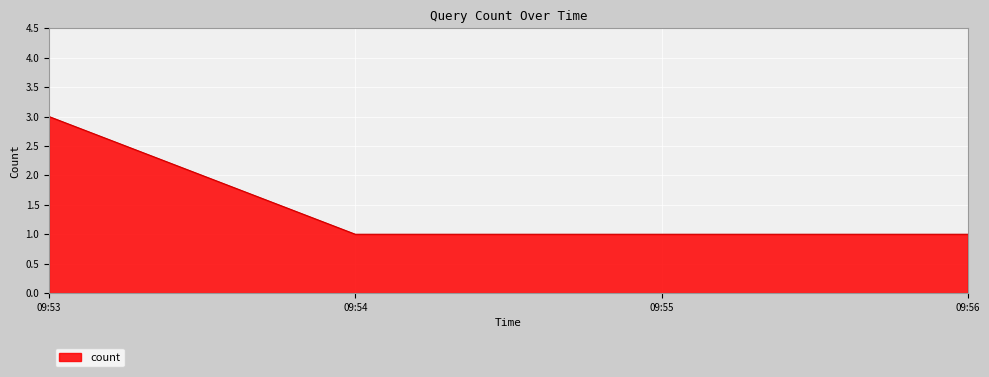

Which label corresponds to the largest value in the chart?

09:53